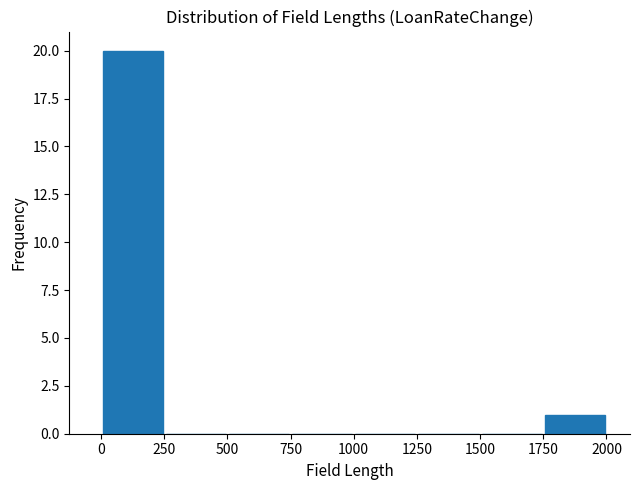

Which range on the x-axis has the tallest bar?

0 to 250